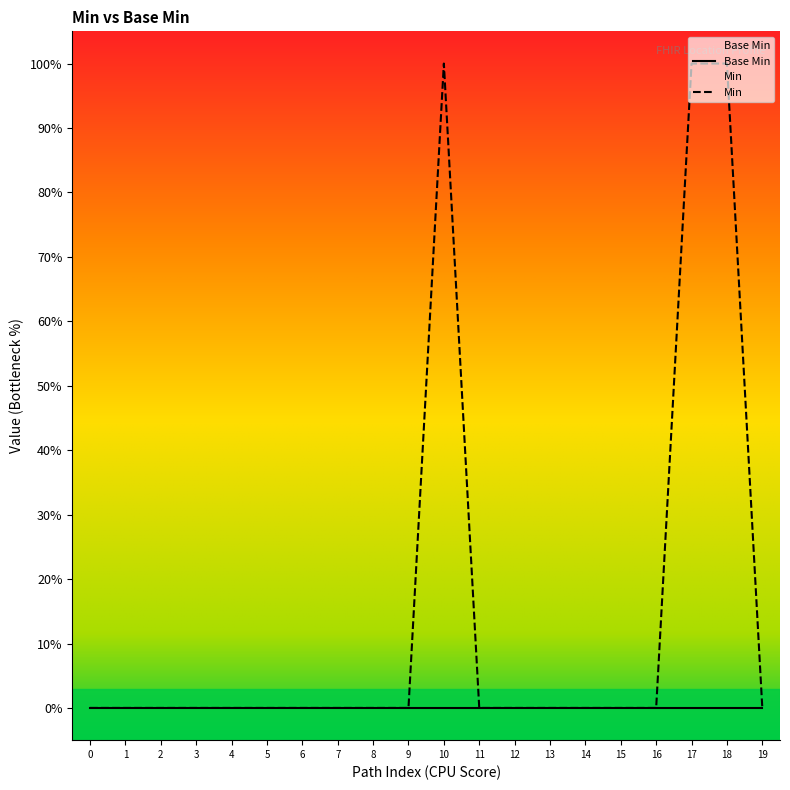

The chart shows a value of -1 at 8. True or false?

False